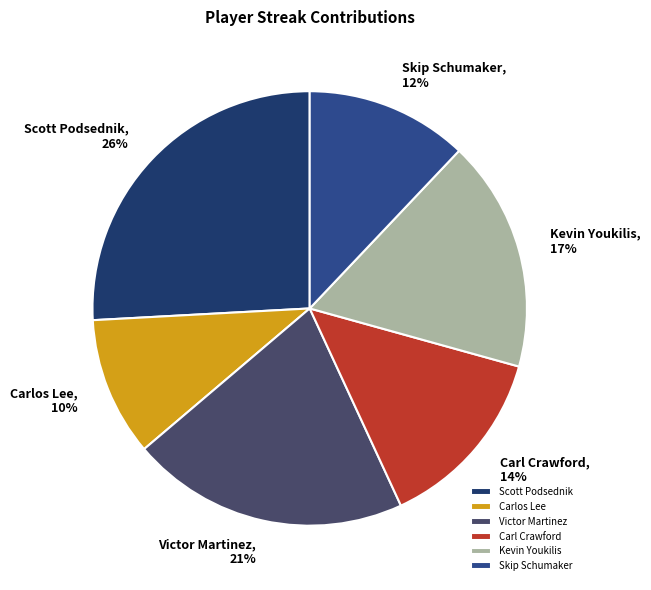

Is the sum of Scott Podsednik and Kevin Youkilis greater than half?

No